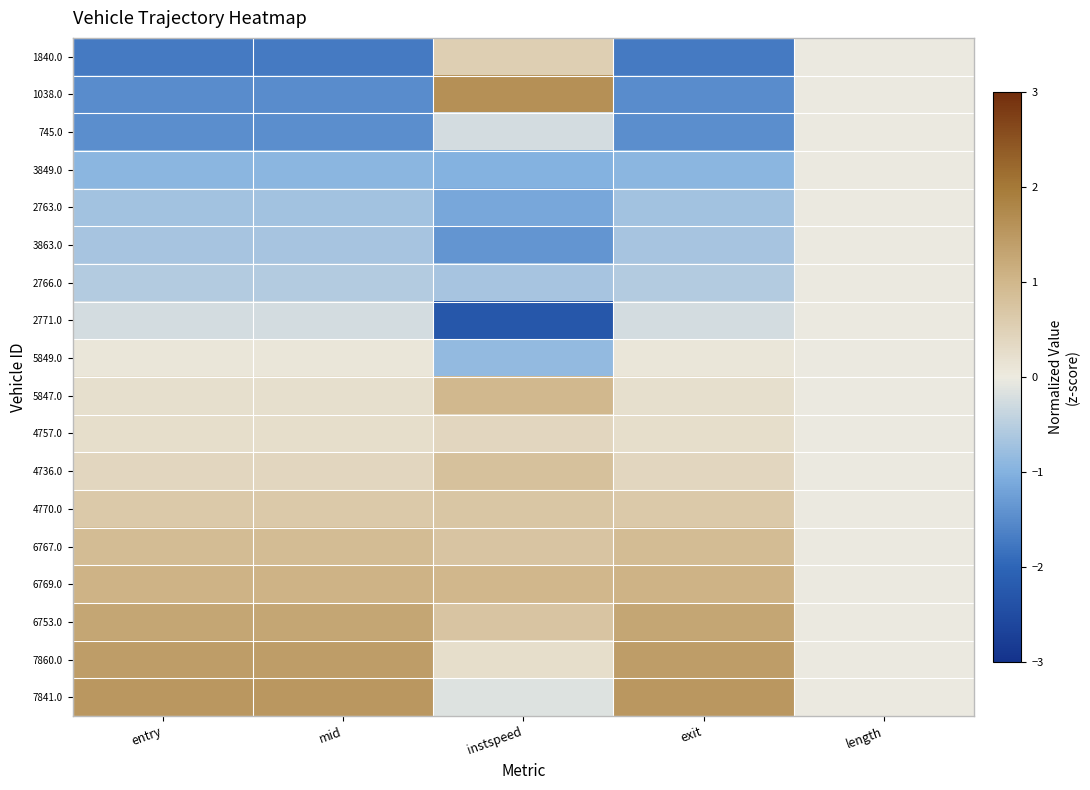

Reading left to right, extract all data points from this chart.

1840.0: entry=-1.7	mid=-1.7	instspeed=0.5	exit=-1.7	length=-0.0
1038.0: entry=-1.5	mid=-1.5	instspeed=1.6	exit=-1.5	length=-0.0
745.0: entry=-1.5	mid=-1.5	instspeed=-0.3	exit=-1.5	length=-0.0
3849.0: entry=-0.9	mid=-0.9	instspeed=-1.0	exit=-0.9	length=-0.0
2763.0: entry=-0.7	mid=-0.7	instspeed=-1.1	exit=-0.7	length=-0.0
3863.0: entry=-0.7	mid=-0.7	instspeed=-1.4	exit=-0.7	length=-0.0
2766.0: entry=-0.5	mid=-0.5	instspeed=-0.7	exit=-0.5	length=-0.0
2771.0: entry=-0.3	mid=-0.3	instspeed=-2.3	exit=-0.3	length=-0.0
5849.0: entry=0.1	mid=0.1	instspeed=-0.9	exit=0.1	length=-0.0
5847.0: entry=0.2	mid=0.2	instspeed=1.0	exit=0.2	length=-0.0
4757.0: entry=0.3	mid=0.3	instspeed=0.4	exit=0.3	length=-0.0
4736.0: entry=0.4	mid=0.4	instspeed=0.8	exit=0.4	length=-0.0
4770.0: entry=0.6	mid=0.6	instspeed=0.7	exit=0.6	length=-0.0
6767.0: entry=0.9	mid=0.9	instspeed=0.7	exit=0.9	length=-0.0
6769.0: entry=1.1	mid=1.1	instspeed=1.0	exit=1.1	length=-0.0
6753.0: entry=1.3	mid=1.3	instspeed=0.7	exit=1.3	length=-0.0
7860.0: entry=1.4	mid=1.4	instspeed=0.2	exit=1.4	length=-0.0
7841.0: entry=1.5	mid=1.5	instspeed=-0.2	exit=1.5	length=-0.0